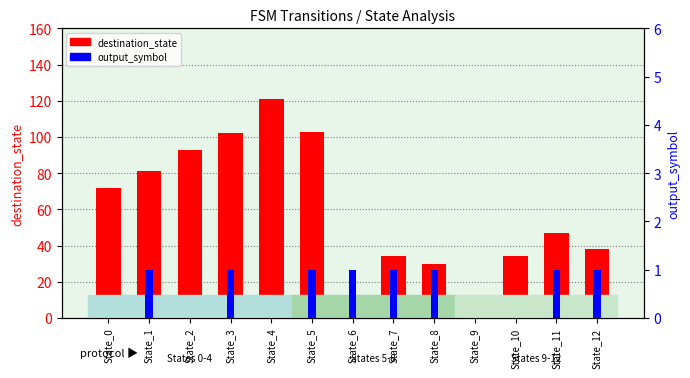

The value of destination_state at State_12 is 38. True or false?

True